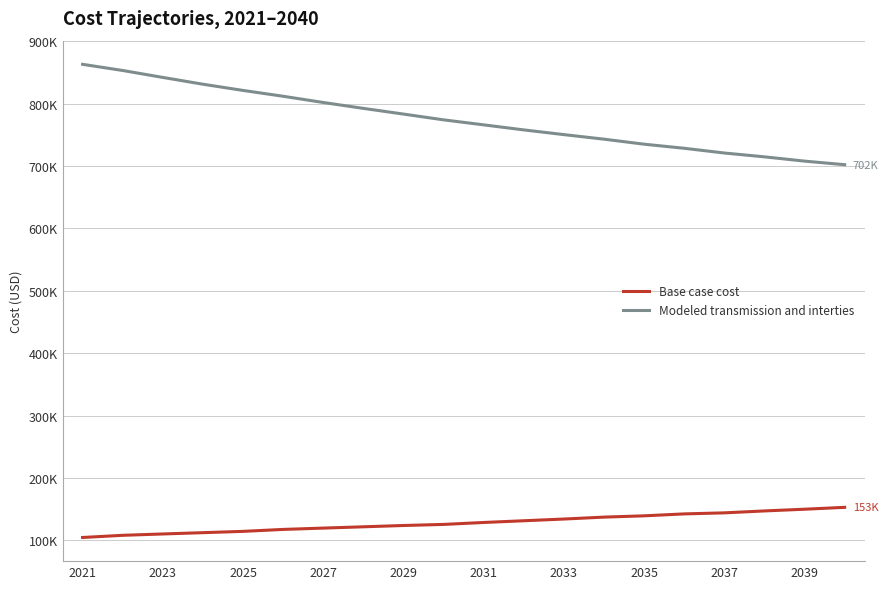

True or false: Base case cost and Modeled transmission and interties cross at least once.

False